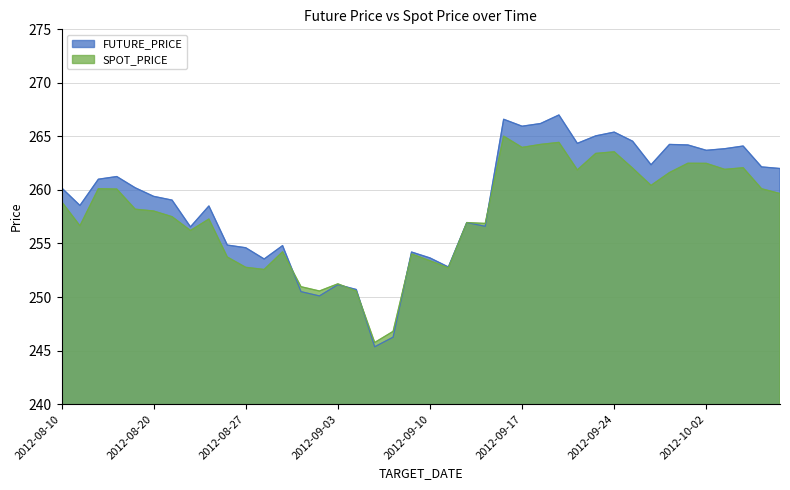

Which series ends up on top after the final intersection of FUTURE_PRICE and SPOT_PRICE?

FUTURE_PRICE